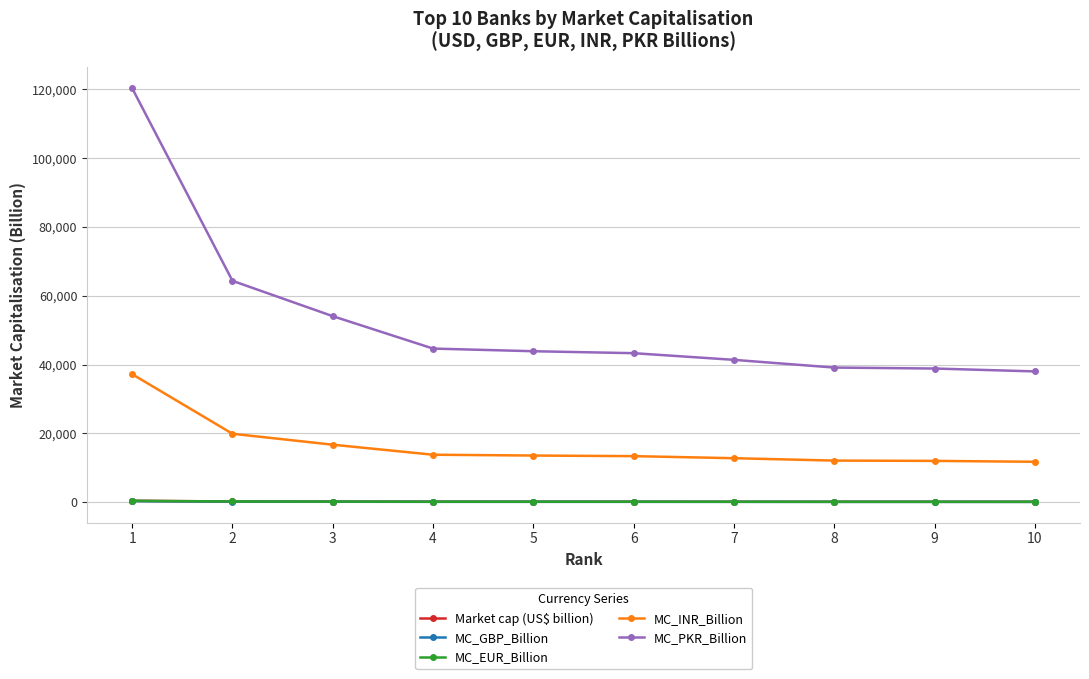

Which series has the largest total across all categories?

MC_PKR_Billion